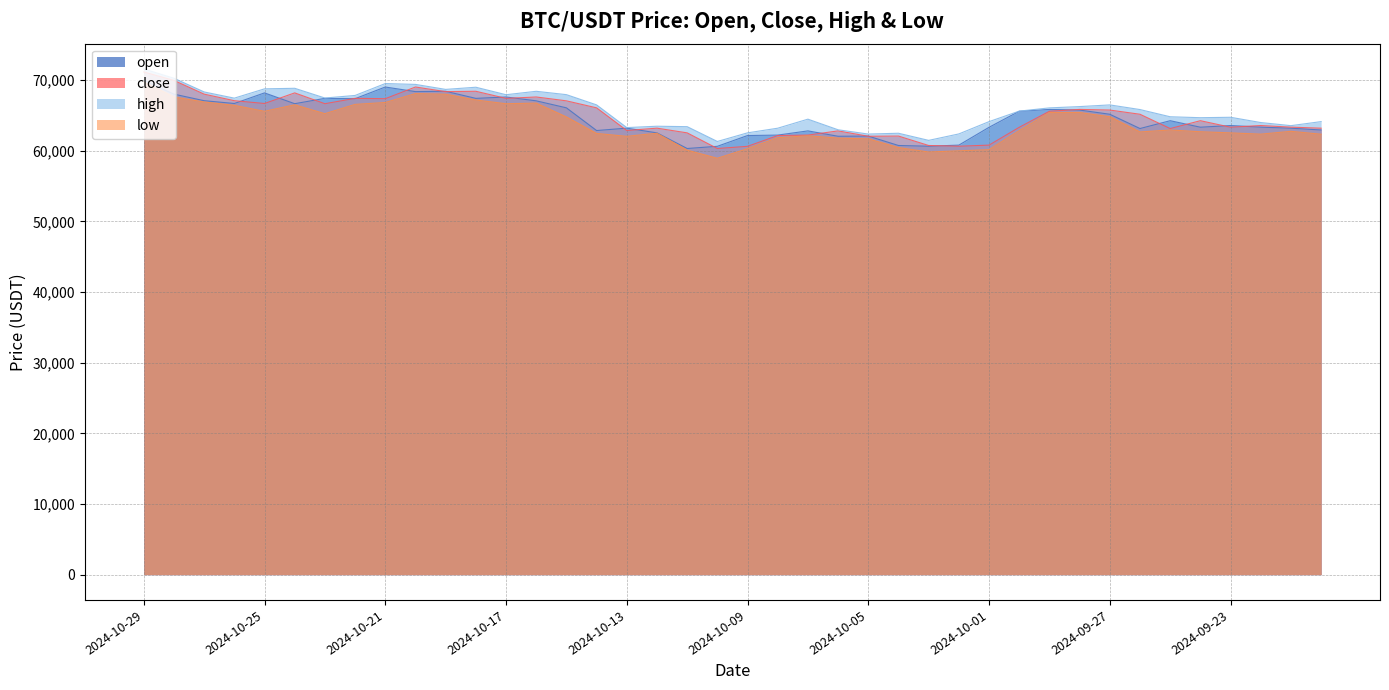

Is it true that open equals 67421.8 at 2024-10-18?

True